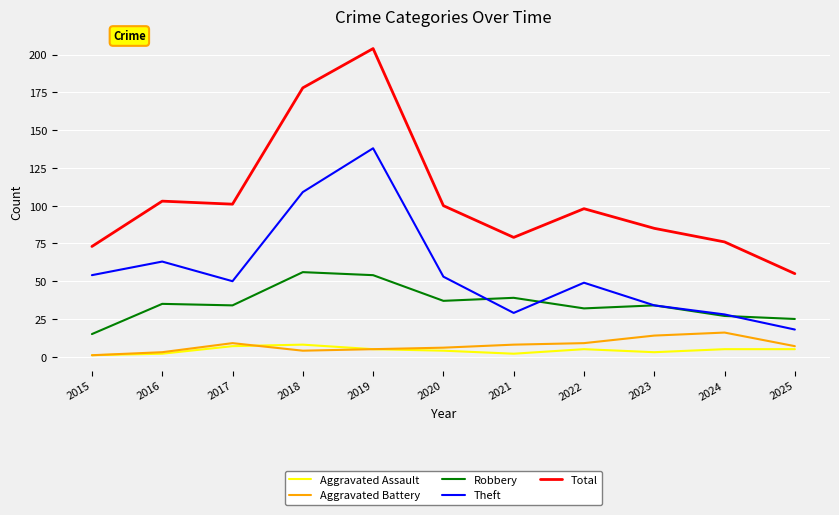

Is this an area chart (filled region under the line)?

No